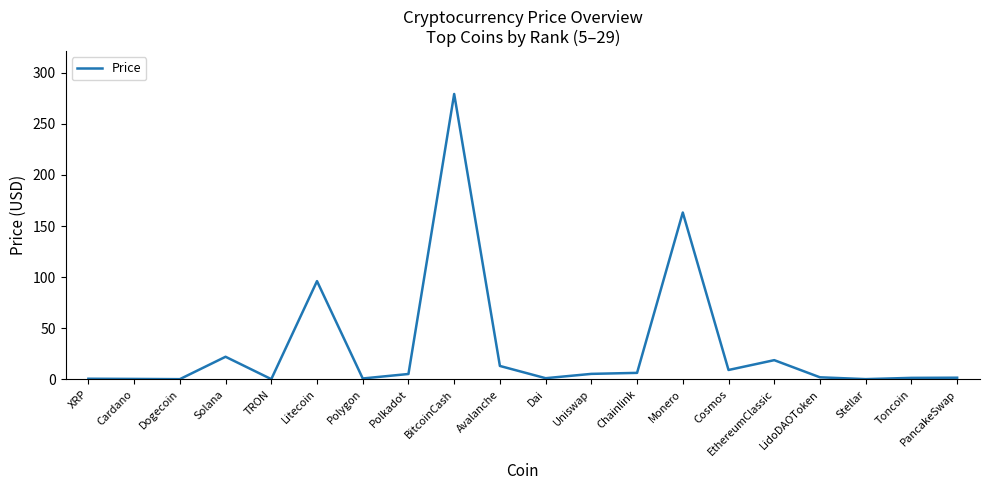

What is the average value?

31.3